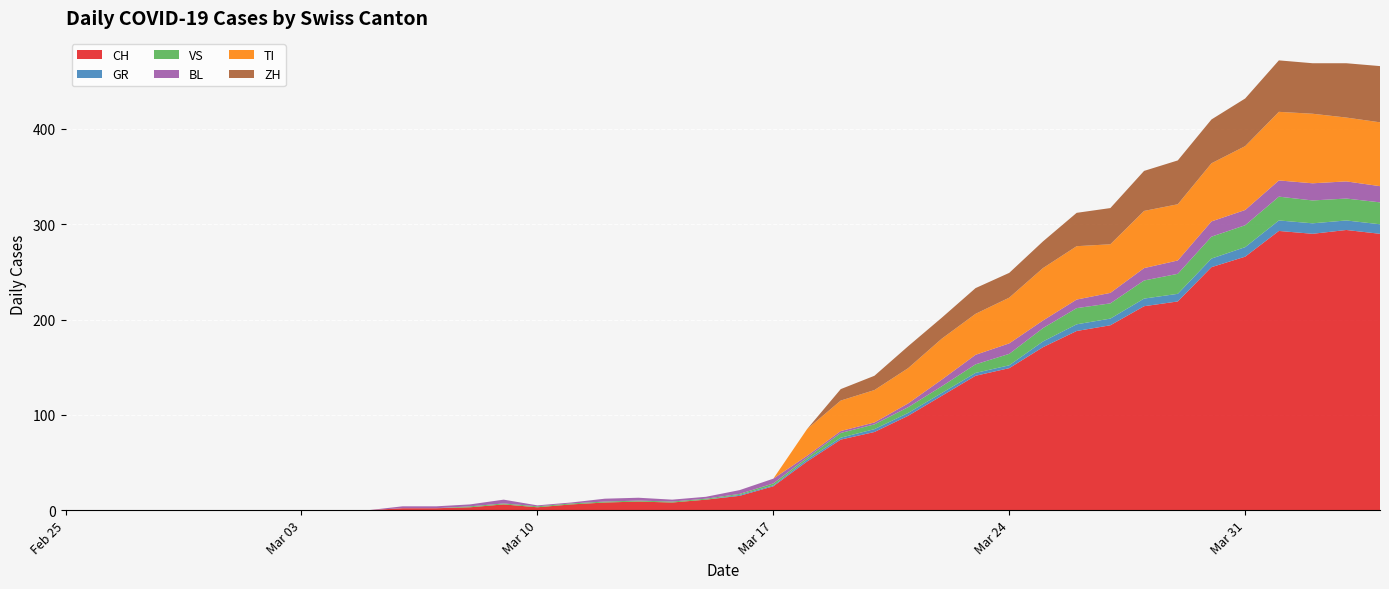

Reading right to left, transcribe all the data shown in this chart.

CH: 2020-04-04=290	2020-04-03=294	2020-04-02=290	2020-04-01=293	2020-03-31=266	2020-03-30=255	2020-03-29=219	2020-03-28=214	2020-03-27=194	2020-03-26=188	2020-03-25=171	2020-03-24=149	2020-03-23=141	2020-03-22=120	2020-03-21=99	2020-03-20=82	2020-03-19=74	2020-03-18=51	2020-03-17=25	2020-03-16=15	2020-03-15=11	2020-03-14=8	2020-03-13=9	2020-03-12=8	2020-03-11=6	2020-03-10=3	2020-03-09=6	2020-03-08=3	2020-03-07=2	2020-03-06=2	2020-03-05=0	2020-03-04=0	2020-03-03=0	2020-03-02=0	2020-03-01=0	2020-02-29=0	2020-02-28=0	2020-02-27=0	2020-02-26=0	2020-02-25=0
GR: 2020-04-04=10	2020-04-03=10	2020-04-02=11	2020-04-01=11	2020-03-31=10	2020-03-30=9	2020-03-29=8	2020-03-28=8	2020-03-27=7	2020-03-26=7	2020-03-25=6	2020-03-24=3	2020-03-23=3	2020-03-22=3	2020-03-21=3	2020-03-20=3	2020-03-19=2	2020-03-18=2	2020-03-17=1	2020-03-16=1	2020-03-15=0	2020-03-14=0	2020-03-13=0	2020-03-12=0	2020-03-11=0	2020-03-10=0	2020-03-09=0	2020-03-08=0	2020-03-07=0	2020-03-06=0	2020-03-05=0	2020-03-04=0	2020-03-03=0	2020-03-02=0	2020-03-01=0	2020-02-29=0	2020-02-28=0	2020-02-27=0	2020-02-26=0	2020-02-25=0
VS: 2020-04-04=23	2020-04-03=23	2020-04-02=24	2020-04-01=25	2020-03-31=23	2020-03-30=23	2020-03-29=21	2020-03-28=19	2020-03-27=16	2020-03-26=17	2020-03-25=14	2020-03-24=12	2020-03-23=9	2020-03-22=7	2020-03-21=6	2020-03-20=5	2020-03-19=5	2020-03-18=2	2020-03-17=2	2020-03-16=1	2020-03-15=1	2020-03-14=1	2020-03-13=1	2020-03-12=1	2020-03-11=1	2020-03-10=1	2020-03-09=1	2020-03-08=1	2020-03-07=0	2020-03-06=0	2020-03-05=0	2020-03-04=0	2020-03-03=0	2020-03-02=0	2020-03-01=0	2020-02-29=0	2020-02-28=0	2020-02-27=0	2020-02-26=0	2020-02-25=0
BL: 2020-04-04=17	2020-04-03=18	2020-04-02=18	2020-04-01=17	2020-03-31=16	2020-03-30=16	2020-03-29=14	2020-03-28=13	2020-03-27=11	2020-03-26=9	2020-03-25=8	2020-03-24=11	2020-03-23=10	2020-03-22=7	2020-03-21=4	2020-03-20=2	2020-03-19=2	2020-03-18=2	2020-03-17=5	2020-03-16=4	2020-03-15=2	2020-03-14=2	2020-03-13=3	2020-03-12=3	2020-03-11=1	2020-03-10=1	2020-03-09=4	2020-03-08=2	2020-03-07=2	2020-03-06=2	2020-03-05=0	2020-03-04=0	2020-03-03=0	2020-03-02=0	2020-03-01=0	2020-02-29=0	2020-02-28=0	2020-02-27=0	2020-02-26=0	2020-02-25=0
TI: 2020-04-04=67	2020-04-03=67	2020-04-02=73	2020-04-01=72	2020-03-31=67	2020-03-30=61	2020-03-29=59	2020-03-28=60	2020-03-27=51	2020-03-26=56	2020-03-25=55	2020-03-24=48	2020-03-23=43	2020-03-22=43	2020-03-21=37	2020-03-20=34	2020-03-19=32	2020-03-18=28	2020-03-17=0	2020-03-16=0	2020-03-15=0	2020-03-14=0	2020-03-13=0	2020-03-12=0	2020-03-11=0	2020-03-10=0	2020-03-09=0	2020-03-08=0	2020-03-07=0	2020-03-06=0	2020-03-05=0	2020-03-04=0	2020-03-03=0	2020-03-02=0	2020-03-01=0	2020-02-29=0	2020-02-28=0	2020-02-27=0	2020-02-26=0	2020-02-25=0
ZH: 2020-04-04=59	2020-04-03=57	2020-04-02=53	2020-04-01=54	2020-03-31=50	2020-03-30=46	2020-03-29=46	2020-03-28=42	2020-03-27=38	2020-03-26=35	2020-03-25=28	2020-03-24=26	2020-03-23=27	2020-03-22=22	2020-03-21=23	2020-03-20=15	2020-03-19=12	2020-03-18=0	2020-03-17=0	2020-03-16=0	2020-03-15=0	2020-03-14=0	2020-03-13=0	2020-03-12=0	2020-03-11=0	2020-03-10=0	2020-03-09=0	2020-03-08=0	2020-03-07=0	2020-03-06=0	2020-03-05=0	2020-03-04=0	2020-03-03=0	2020-03-02=0	2020-03-01=0	2020-02-29=0	2020-02-28=0	2020-02-27=0	2020-02-26=0	2020-02-25=0